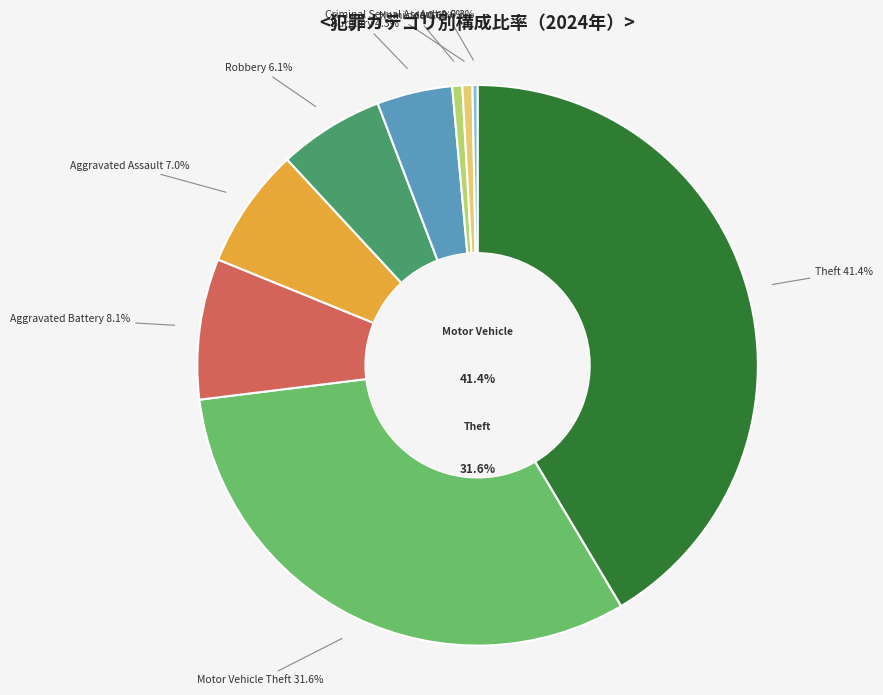

Between Burglary and Theft, which is larger?

Theft